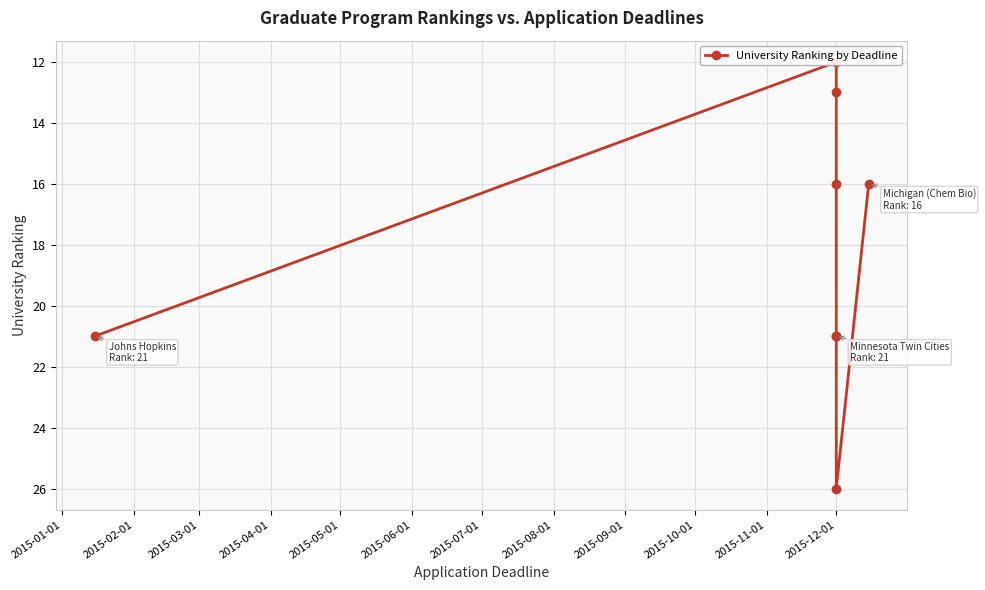

How many distinct data groups are displayed?

1